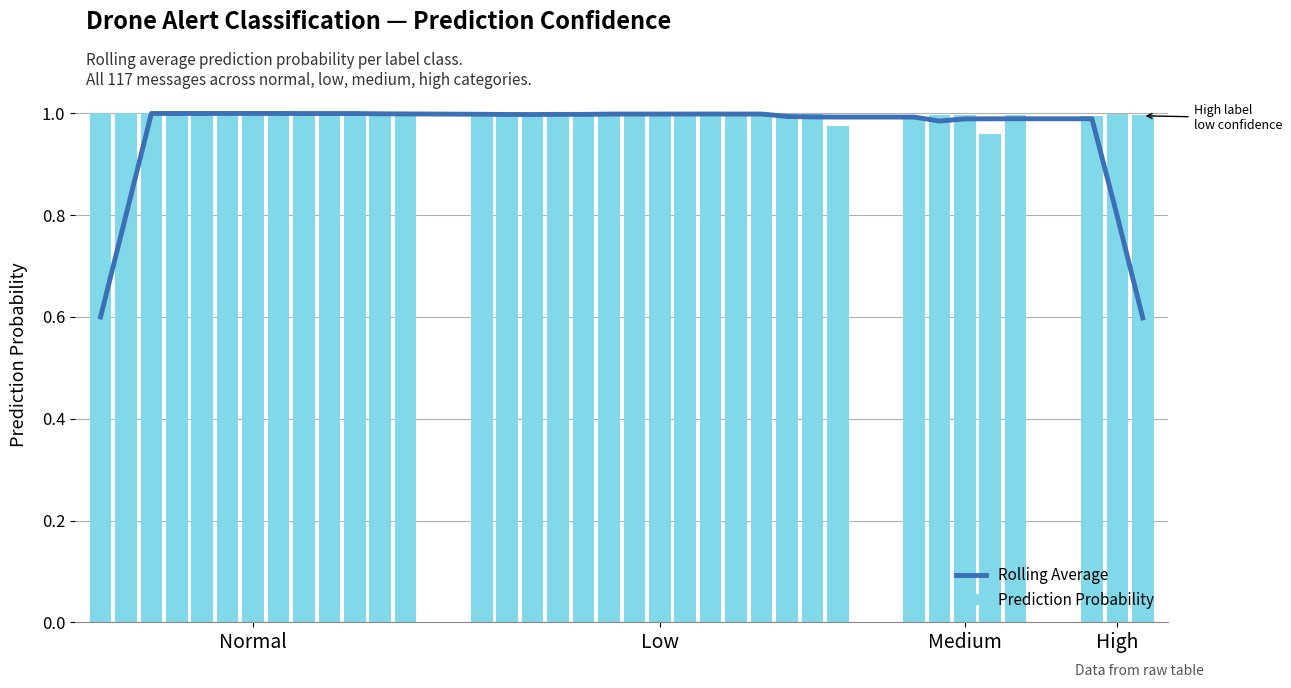

What is the average value of the Rolling Average series?

1.0